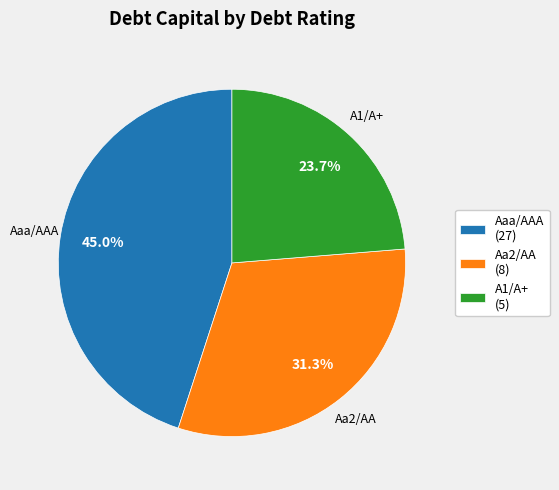

To the nearest percent, what percentage of the pie is Aa2/AA?

31%